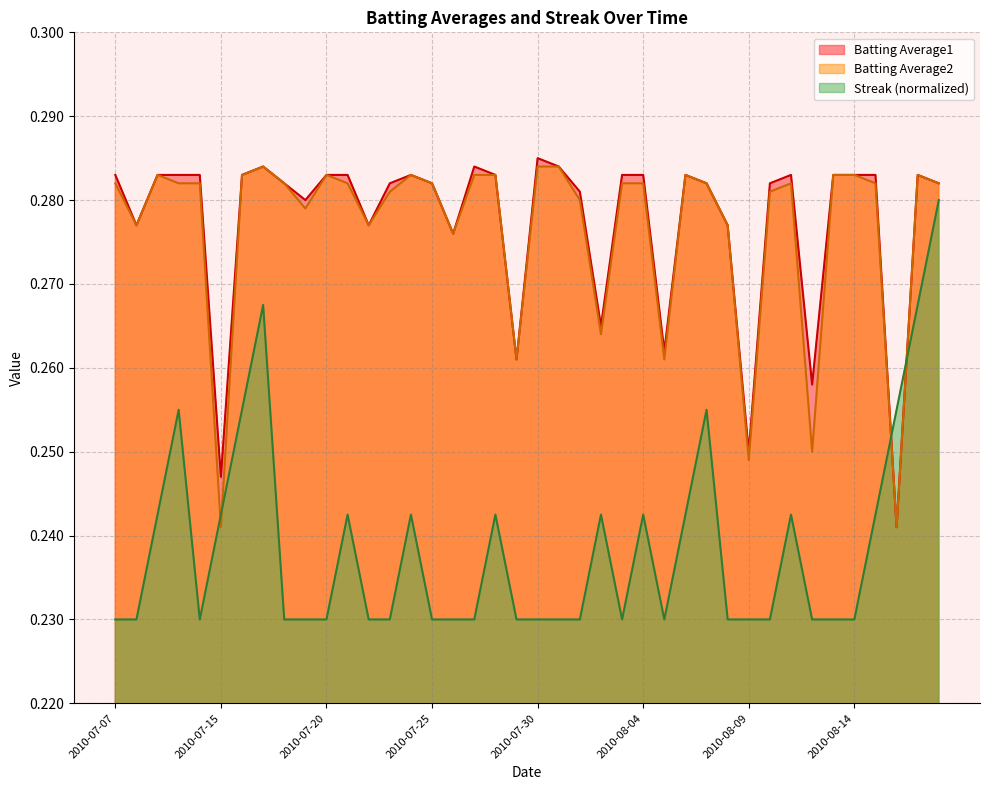

What is the label of the 7th point from the left?

2010-07-16